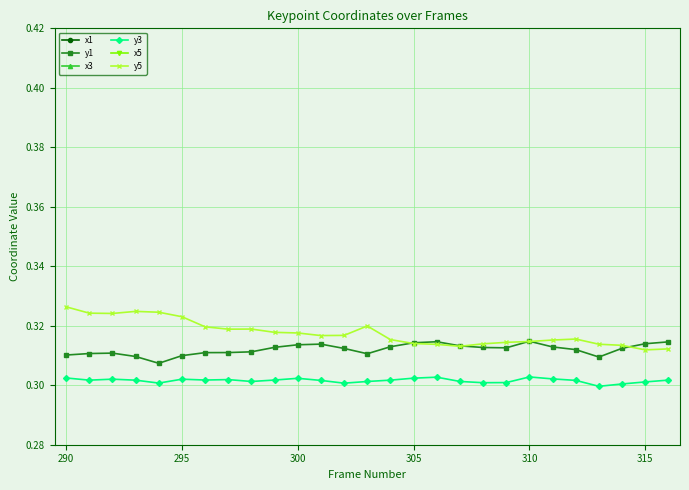

True or false: y3 has more than 2 interior local peaks.

True